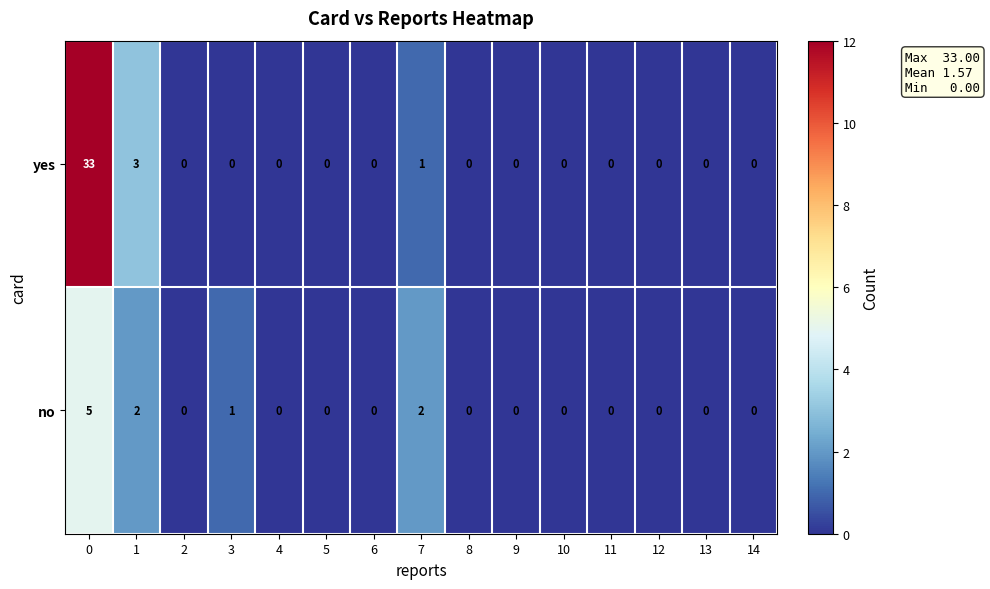

Reading left to right, transcribe all the data shown in this chart.

yes: 33	3	0	0	0	0	0	1	0	0	0	0	0	0	0
no: 5	2	0	1	0	0	0	2	0	0	0	0	0	0	0